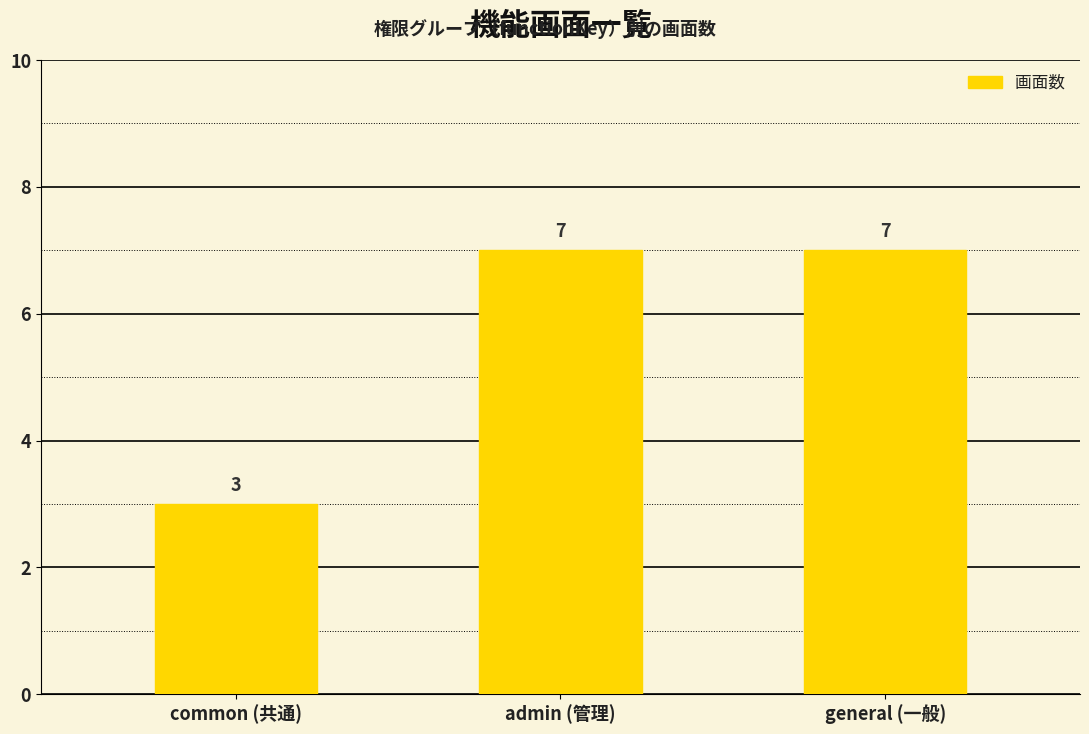

How many values are below 7?

1